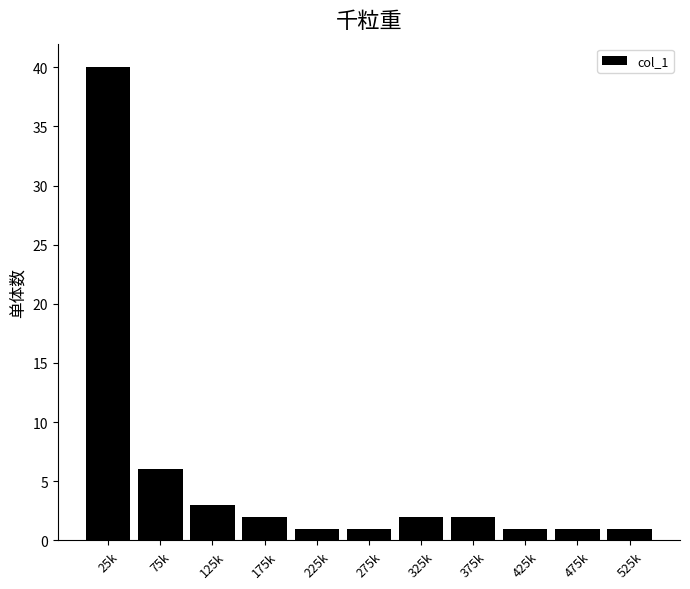

Reading left to right, transcribe all the data shown in this chart.

40	6	3	2	1	1	2	2	1	1	1